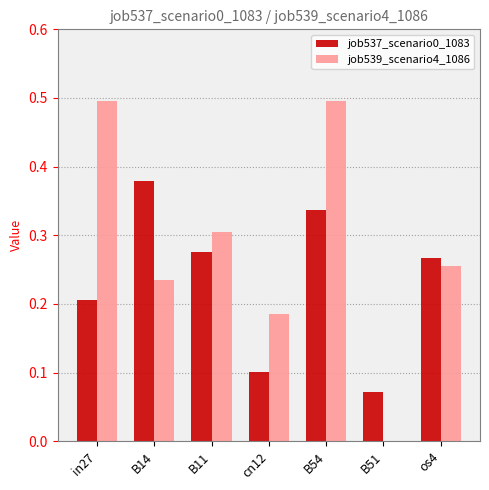

Between B54 and os4, which series saw the biggest shift?

job539_scenario4_1086